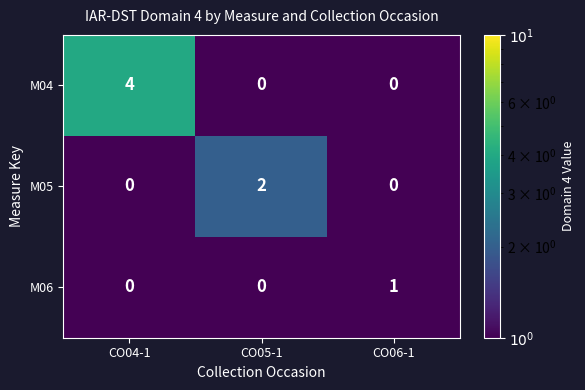

The M06 series shows 0 at CO05-1. True or false?

True